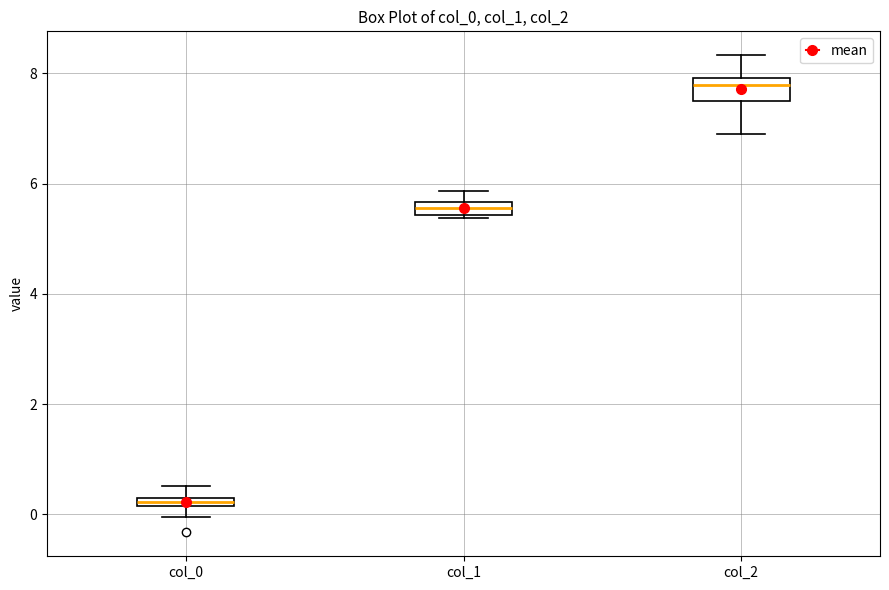

Which box has the lowest median line?

col_0